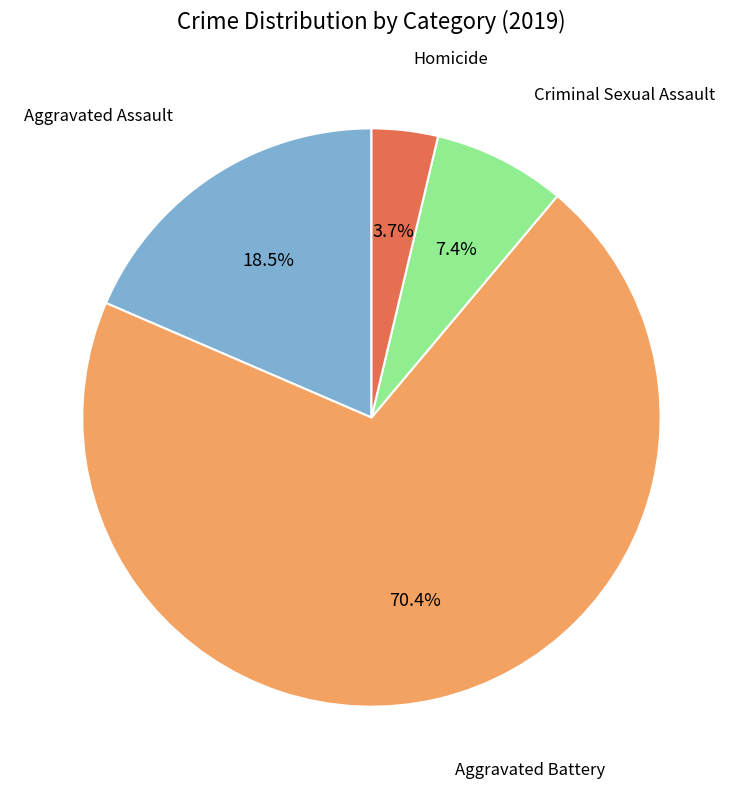

Is there a majority slice in this chart?

Yes